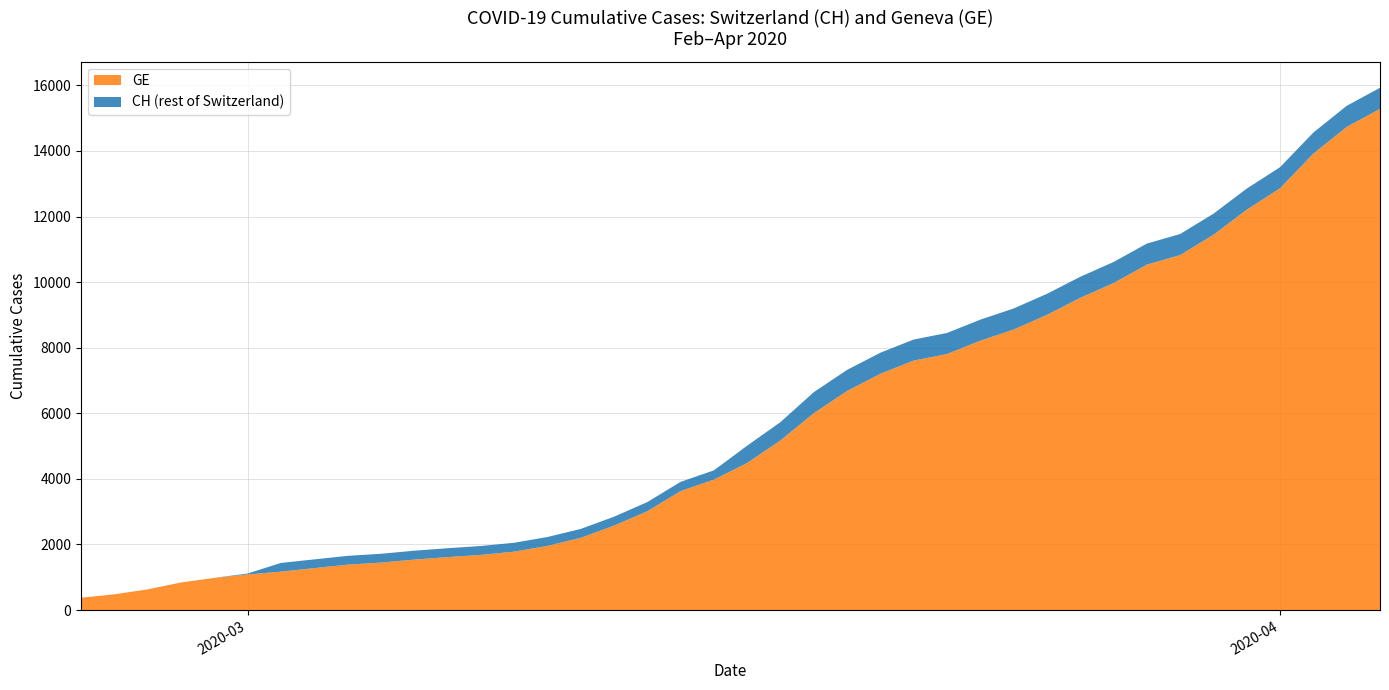

Reading right to left, what are all the values shown in this chart?

GE: 15284	14733	13919	12863	12210	11444	10825	10533	9971	9520	9000	8554	8213	7807	7607	7205	6681	6002	5174	4485	3978	3627	3010	2574	2201	1955	1780	1681	1614	1538	1447	1384	1278	1171	1083	981	840	630	479	375
CH: 15926	15375	14561	13505	12852	12086	11467	11175	10613	10162	9642	9196	8855	8449	8249	7847	7323	6644	5731	5012	4259	3908	3291	2845	2472	2226	2051	1952	1885	1809	1715	1652	1544	1436	1113	981	840	630	479	375